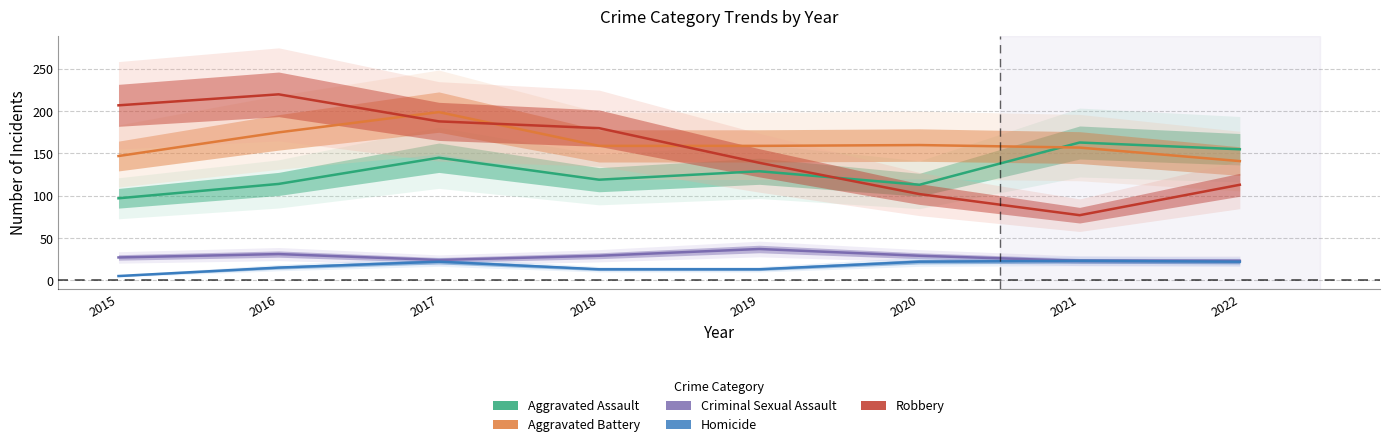

What is the total value across all series at 2017?

578